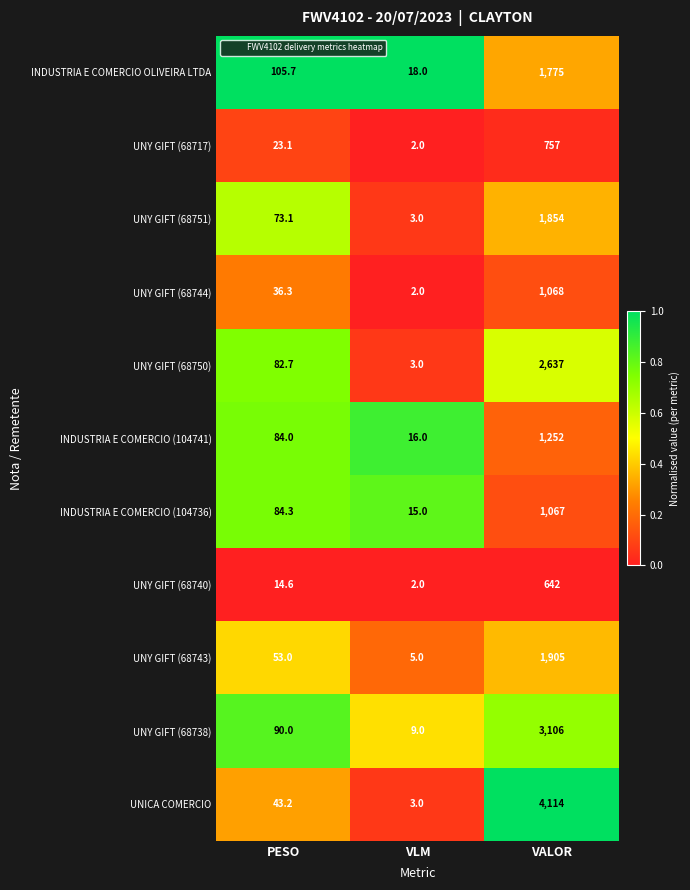

Rank the categories by UNY GIFT (68751) value from highest to lowest.

VALOR, PESO, VLM